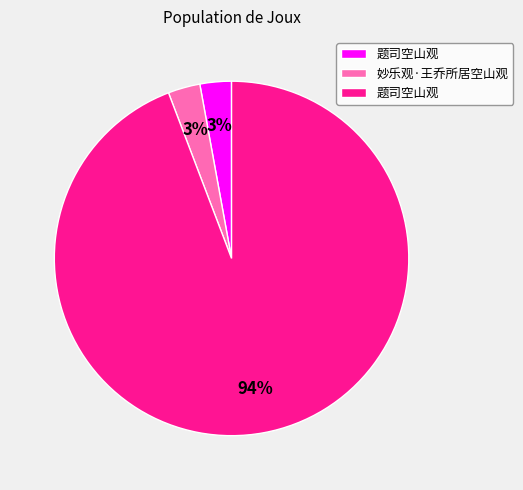

Is there a majority slice in this chart?

Yes